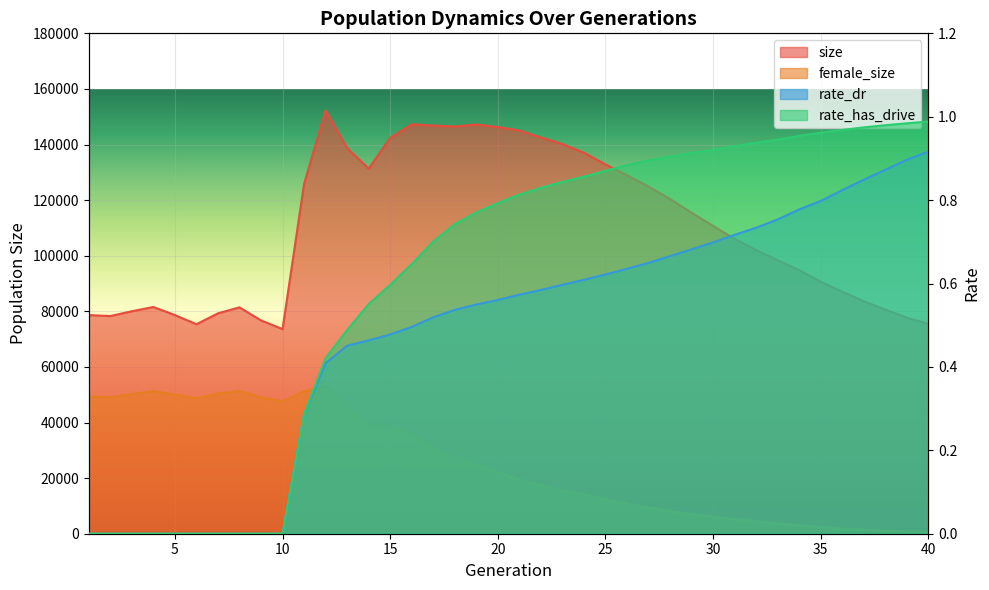

Reading right to left, extract all data points from this chart.

size: 40=75513.0	39=77735.0	38=80619.0	37=83637.0	36=87067.0	35=90633.0	34=94841.0	33=98388.0	32=102076.0	31=106041.0	30=110722.0	29=115475.0	28=120408.0	27=124884.0	26=128954.0	25=132838.0	24=137042.0	23=140174.0	22=142550.0	21=145052.0	20=146304.0	19=147212.0	18=146490.0	17=146821.0	16=147281.0	15=142404.0	14=131355.0	13=138711.0	12=152263.0	11=125834.0	10=73610.0	9=76726.0	8=81436.0	7=79274.0	6=75343.0	5=78657.0	4=81562.0	3=80028.0	2=78296.0	1=78650.0
female_size: 40=554.0	39=839.0	38=1096.0	37=1397.0	36=1846.0	35=2369.0	34=3038.0	33=3673.0	32=4440.0	31=5253.0	30=6113.0	29=7042.0	28=8150.0	27=9411.0	26=10858.0	25=12522.0	24=14149.0	23=15549.0	22=17474.0	21=19486.0	20=22262.0	19=24913.0	18=27542.0	17=31020.0	16=35768.0	15=38763.0	14=39293.0	13=45330.0	12=53008.0	11=51206.0	10=47612.0	9=49063.0	8=51328.0	7=50440.0	6=48752.0	5=50052.0	4=51274.0	3=50263.0	2=49080.0	1=49375.0
rate_dr: 40=0.9	39=0.9	38=0.9	37=0.8	36=0.8	35=0.8	34=0.8	33=0.8	32=0.7	31=0.7	30=0.7	29=0.7	28=0.7	27=0.6	26=0.6	25=0.6	24=0.6	23=0.6	22=0.6	21=0.6	20=0.6	19=0.5	18=0.5	17=0.5	16=0.5	15=0.5	14=0.5	13=0.5	12=0.4	11=0.3	10=0.0	9=0.0	8=0.0	7=0.0	6=0.0	5=0.0	4=0.0	3=0.0	2=0.0	1=0.0
rate_has_drive: 40=1.0	39=1.0	38=1.0	37=1.0	36=1.0	35=1.0	34=1.0	33=0.9	32=0.9	31=0.9	30=0.9	29=0.9	28=0.9	27=0.9	26=0.9	25=0.9	24=0.9	23=0.8	22=0.8	21=0.8	20=0.8	19=0.8	18=0.7	17=0.7	16=0.6	15=0.6	14=0.6	13=0.5	12=0.4	11=0.3	10=0.0	9=0.0	8=0.0	7=0.0	6=0.0	5=0.0	4=0.0	3=0.0	2=0.0	1=0.0